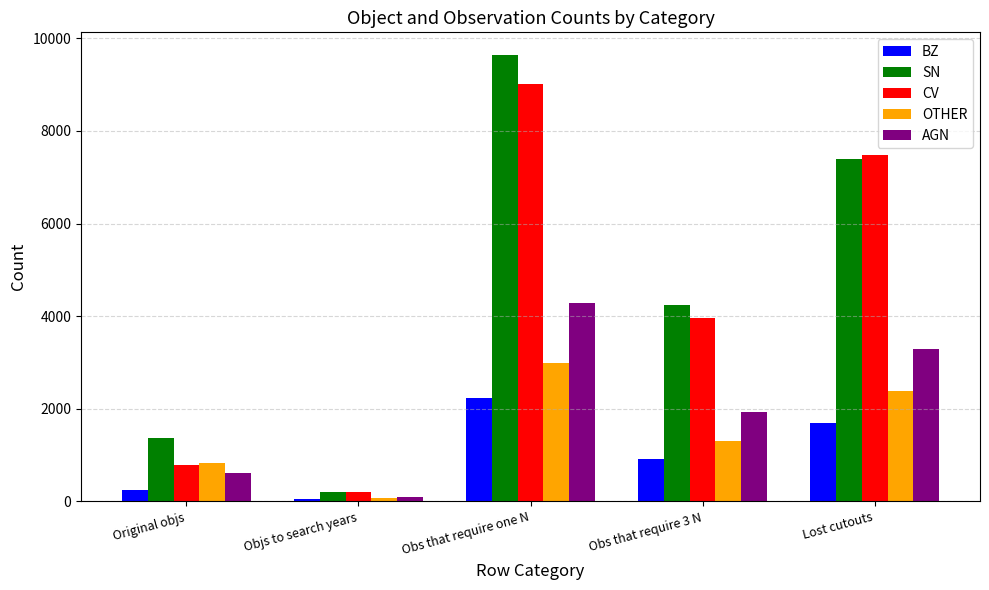

Where does the BZ series first go above 920?

Obs that require one N